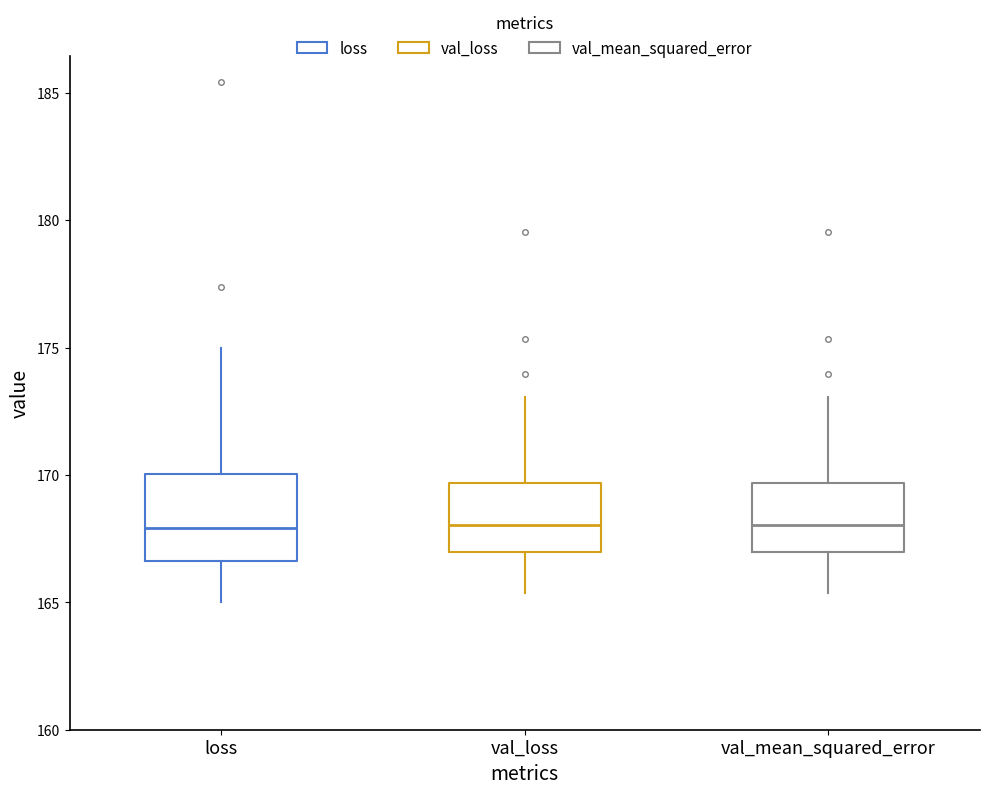

Comparing the boxes themselves (not the whiskers), which one is the tallest?

loss